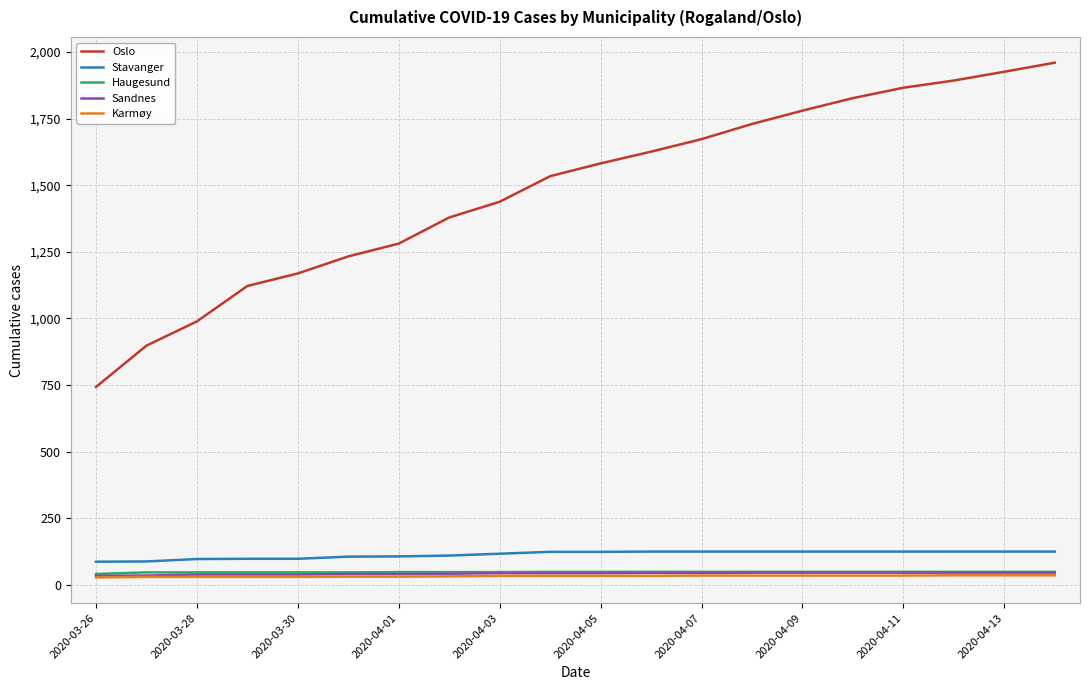

Does the chart display data point markers on the line(s)?

No